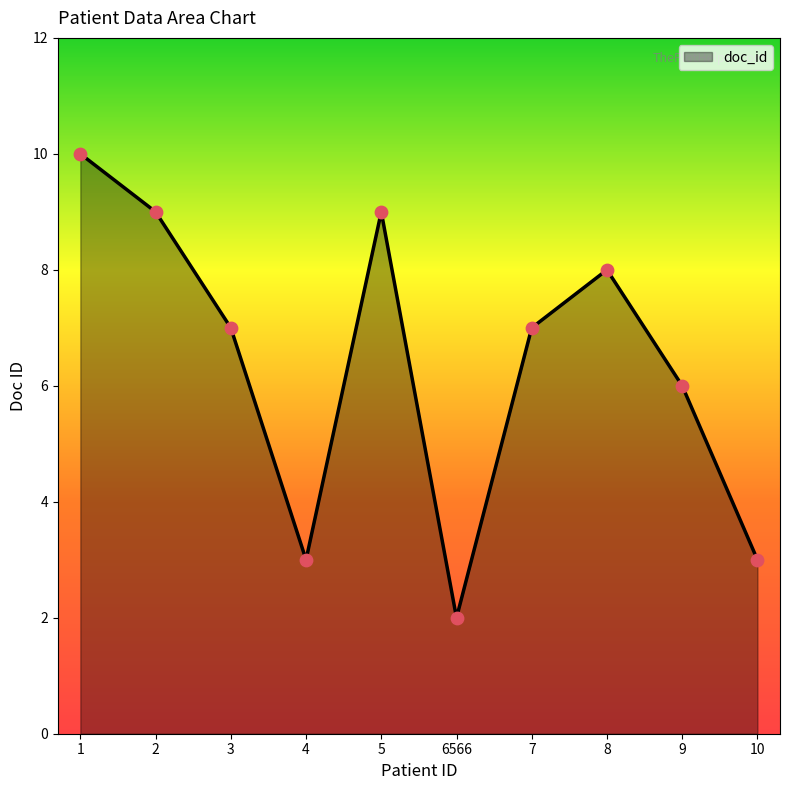

What is the ratio of the value at 1 to the value at 2?

1.1